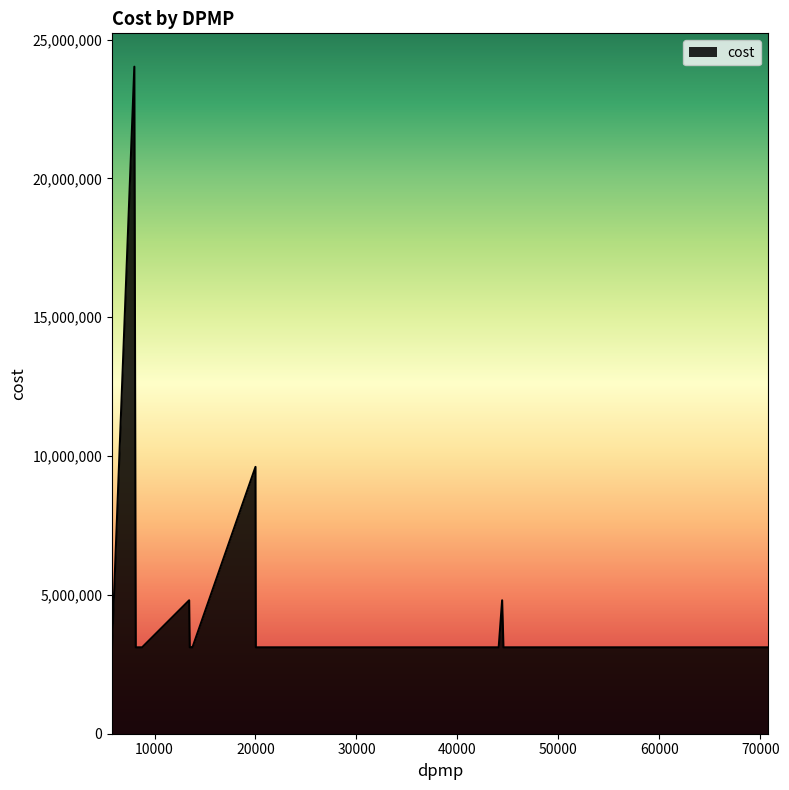

What is the smallest value displayed?

3111202.8